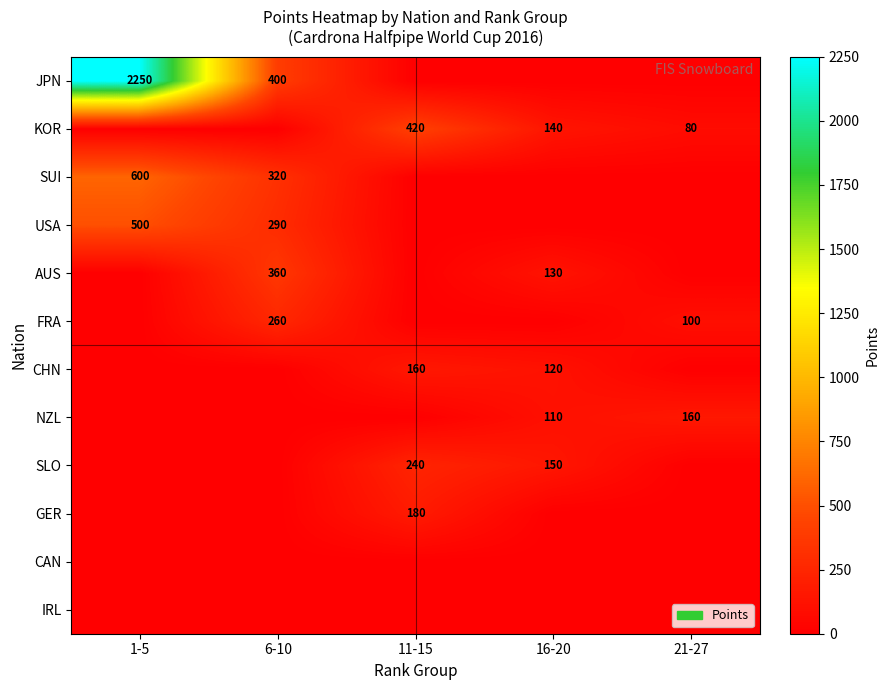

Is the value of JPN at 1-5 greater than the value of NZL at 21-27?

Yes